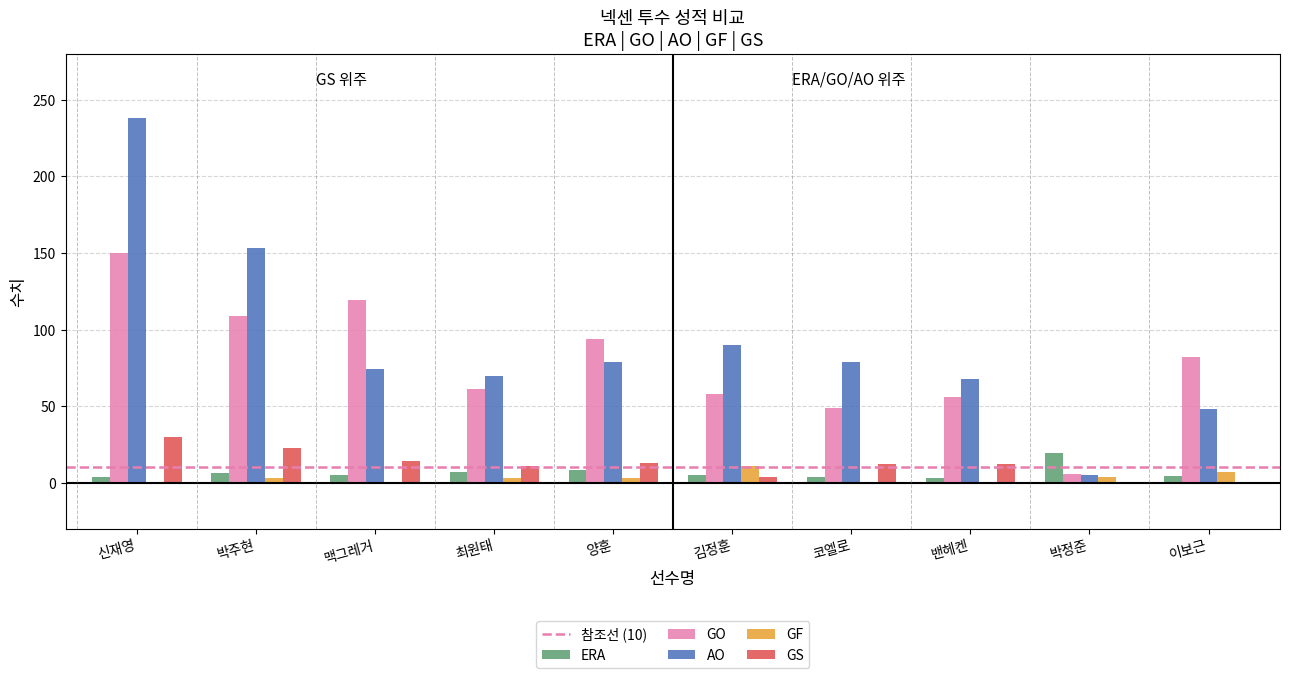

The value of AO at 이보근 is 84.3. True or false?

False